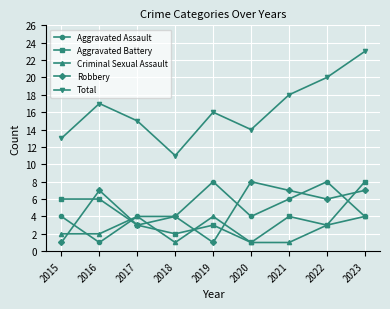

Reading left to right, what are all the values shown in this chart?

Aggravated Assault: 2015=4	2016=1	2017=4	2018=4	2019=8	2020=4	2021=6	2022=8	2023=4
Aggravated Battery: 2015=6	2016=6	2017=3	2018=2	2019=3	2020=1	2021=4	2022=3	2023=8
Criminal Sexual Assault: 2015=2	2016=2	2017=4	2018=1	2019=4	2020=1	2021=1	2022=3	2023=4
Robbery: 2015=1	2016=7	2017=3	2018=4	2019=1	2020=8	2021=7	2022=6	2023=7
Total: 2015=13	2016=17	2017=15	2018=11	2019=16	2020=14	2021=18	2022=20	2023=23